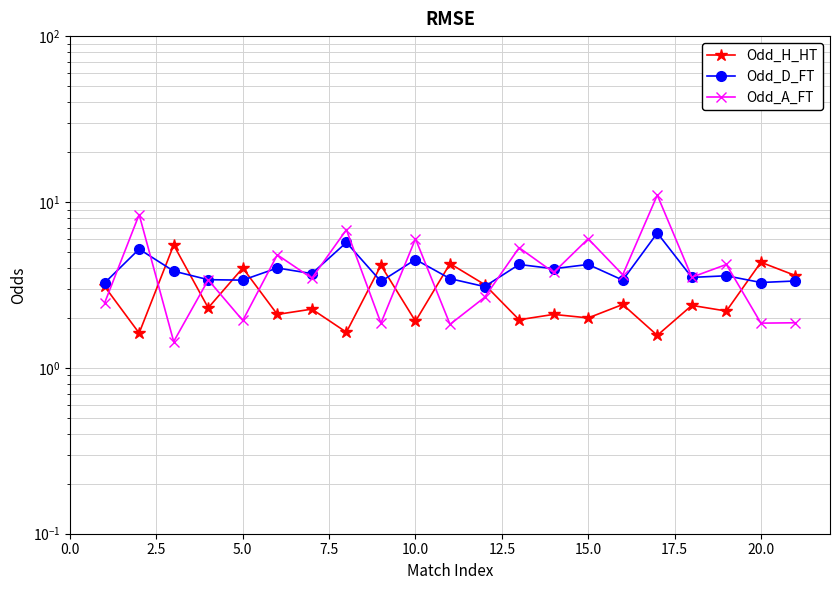

After their last crossing, which series has the higher values: Odd_A_FT or Odd_D_FT?

Odd_D_FT